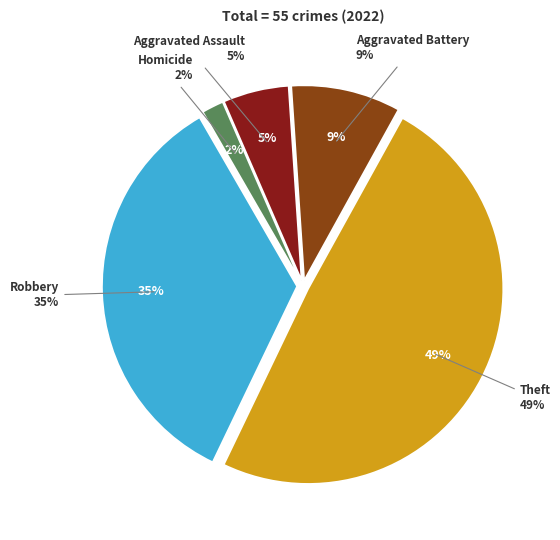

Which slice is the largest?

Theft